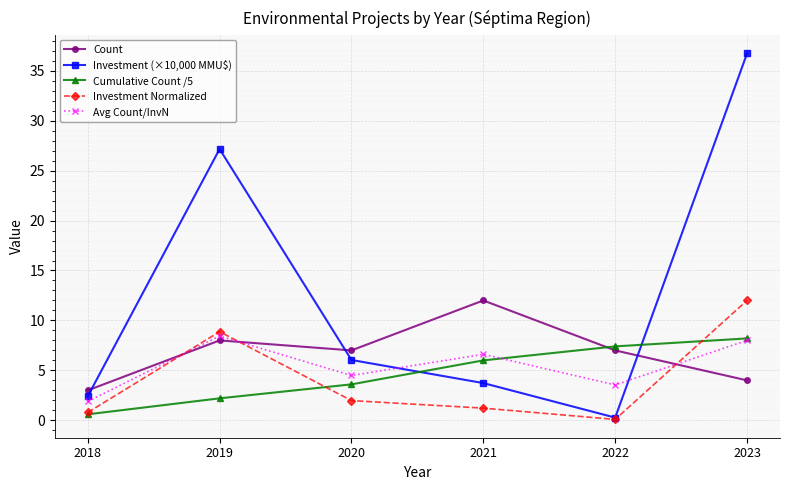

Does the chart have visible grid lines?

Yes